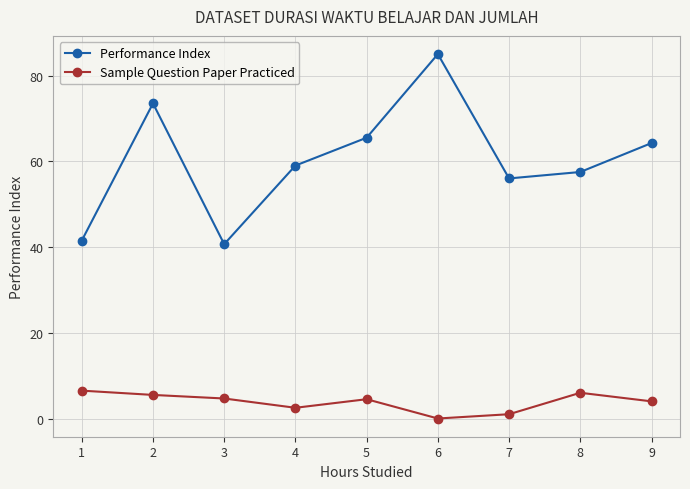

What is the sum of the Performance Index values at 6 and 4?

144.0